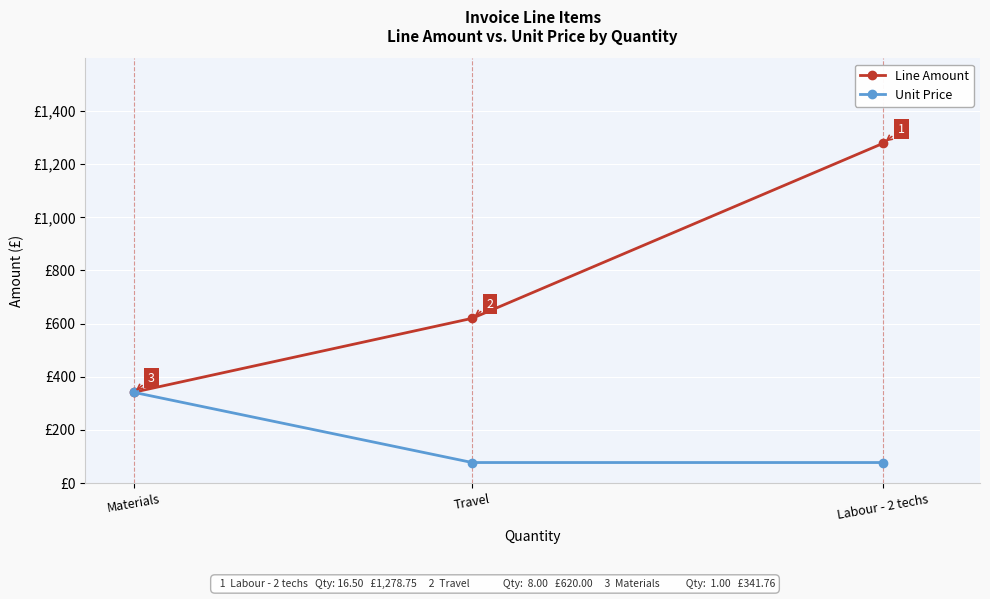

Where is Line Amount nearest to the value 810?

Travel